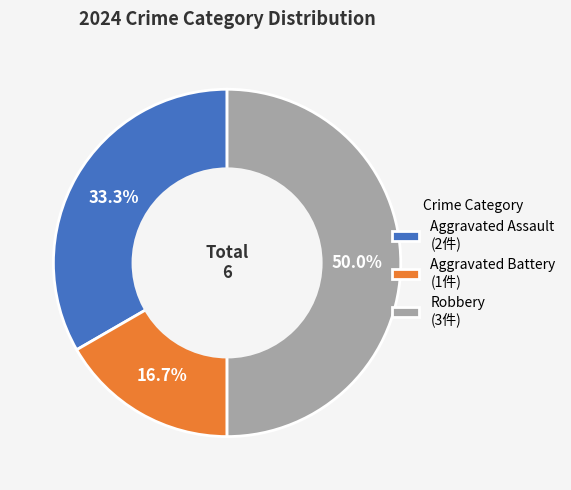

Does Aggravated Assault (2件) account for over 50% of the chart?

No